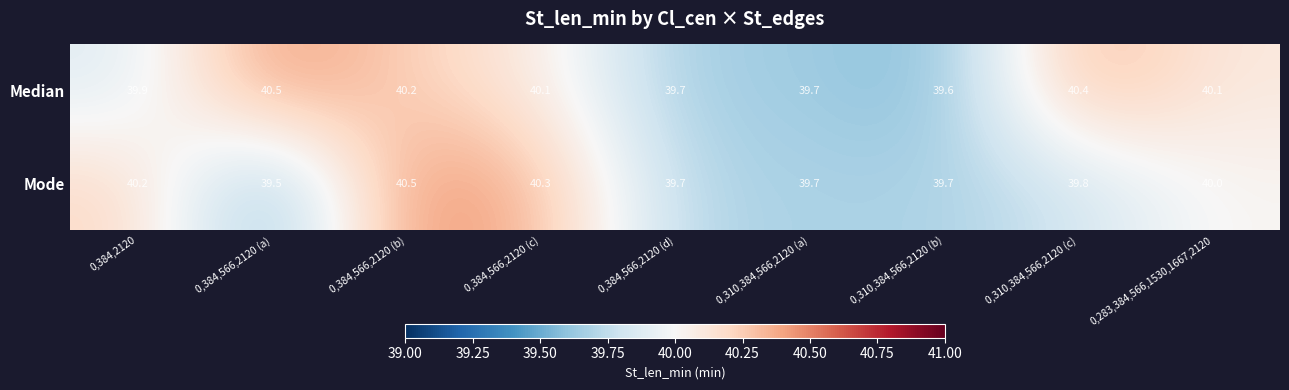

What is the sum of the Mode values at 0,384,566,2120 (a) and 0,384,566,2120 (b)?

80.0